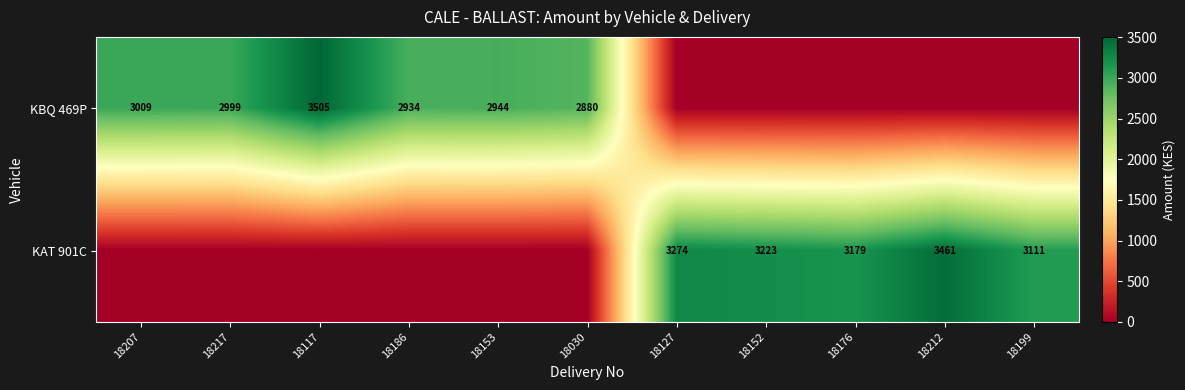

The KBQ 469P series shows 2934 at 18186. True or false?

True